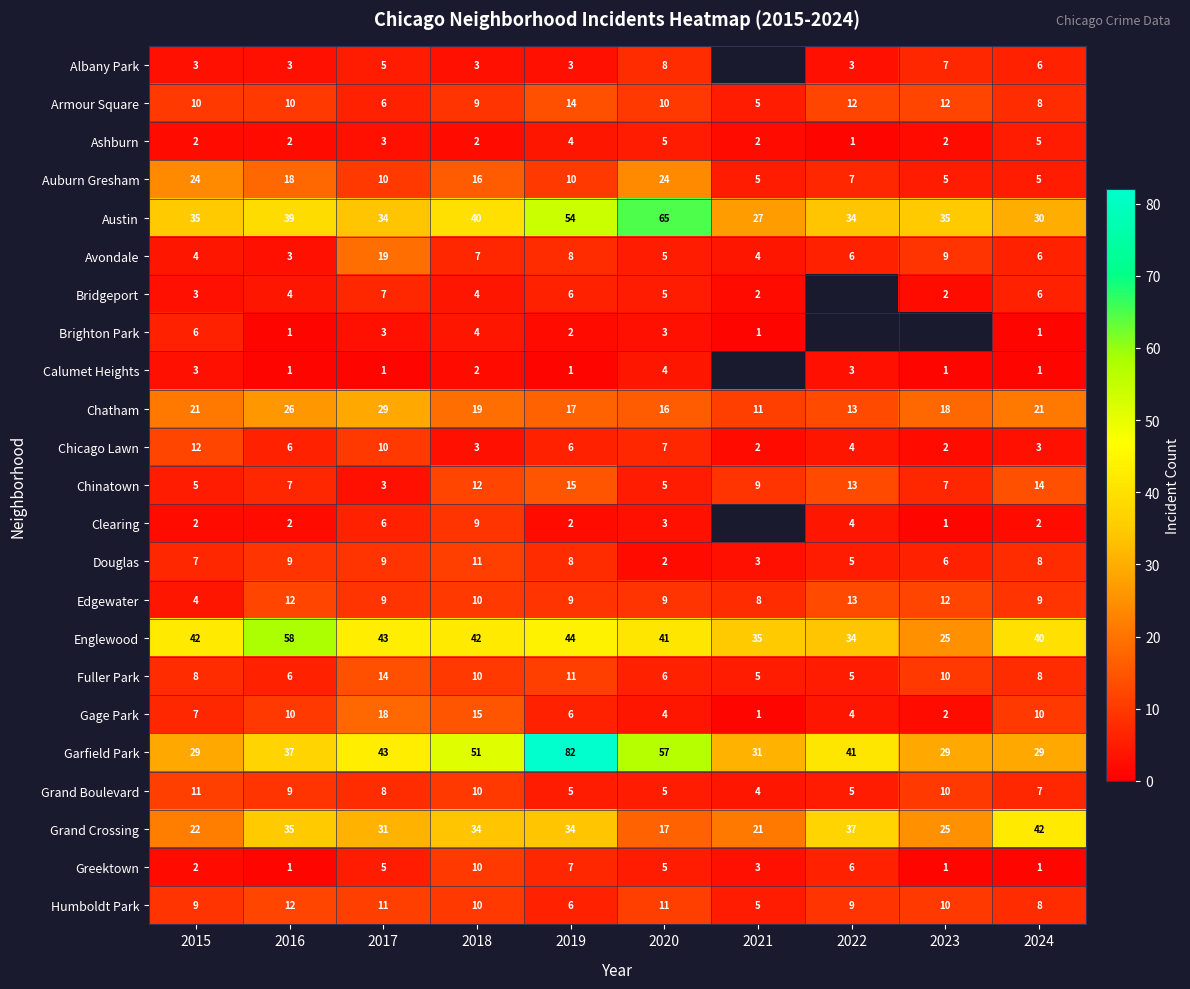

Between 2016 and 2017, which series saw the biggest shift?

Avondale